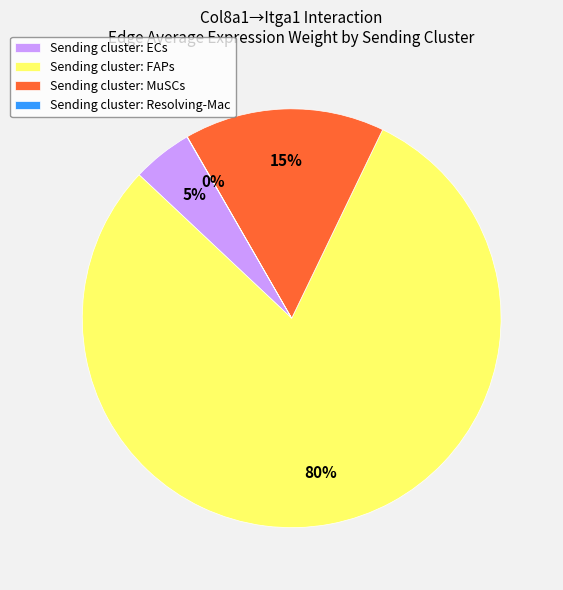

Do Sending cluster: ECs and Sending cluster: MuSCs together represent more than half of the pie?

No